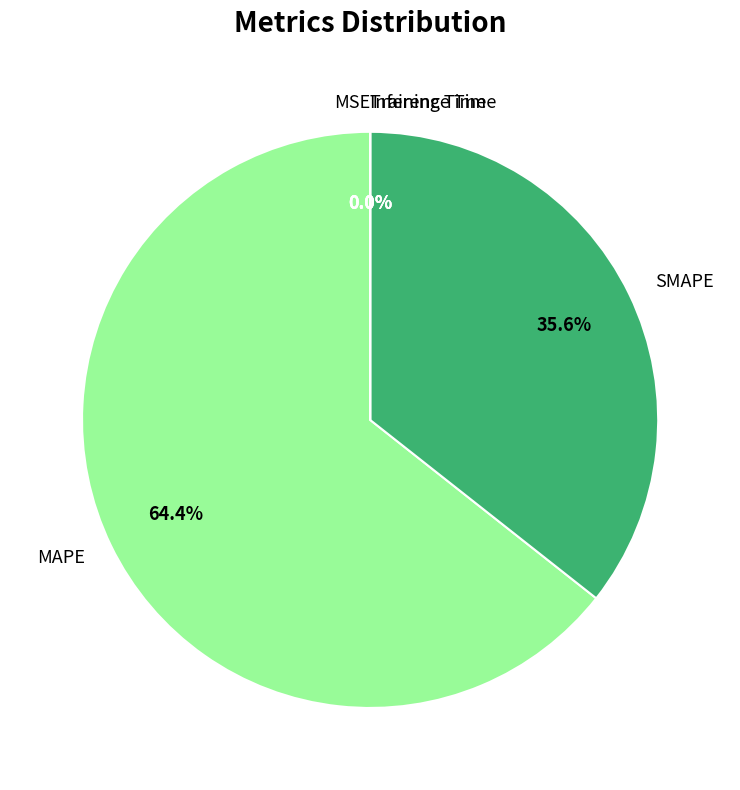

How many slices are in this pie chart?

5